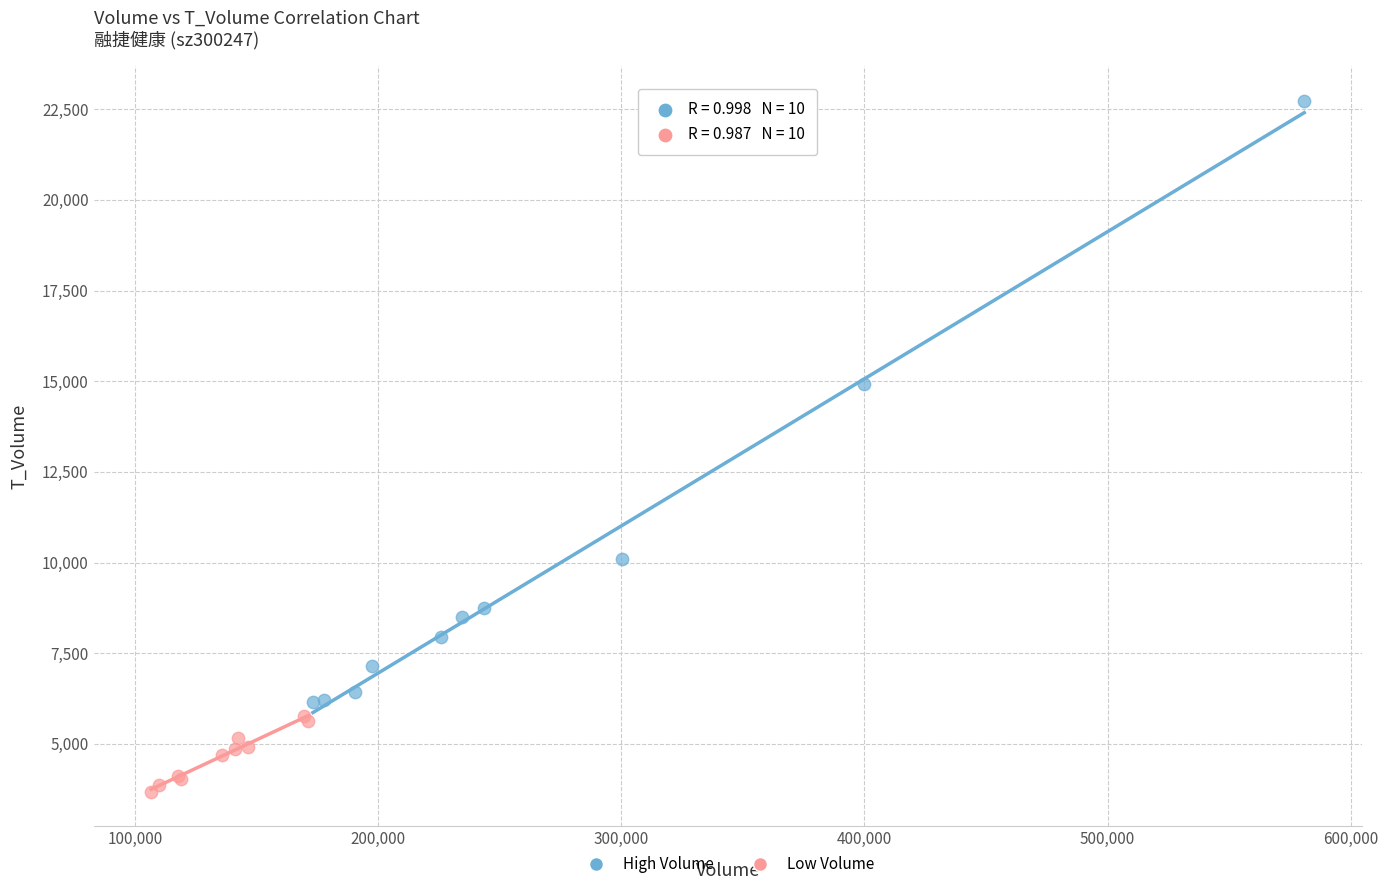

Which series reaches the minimum Y coordinate?

Low Volume